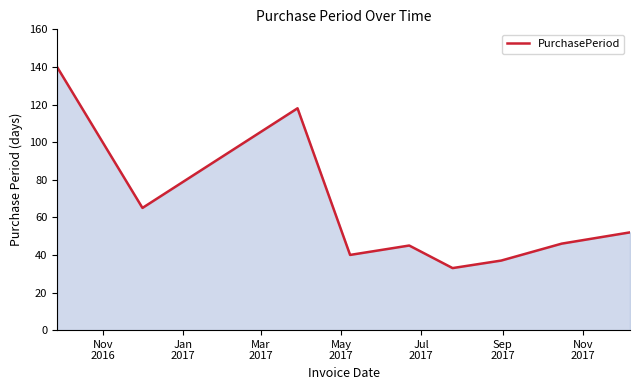

What is the difference between the maximum and second lowest values?

103